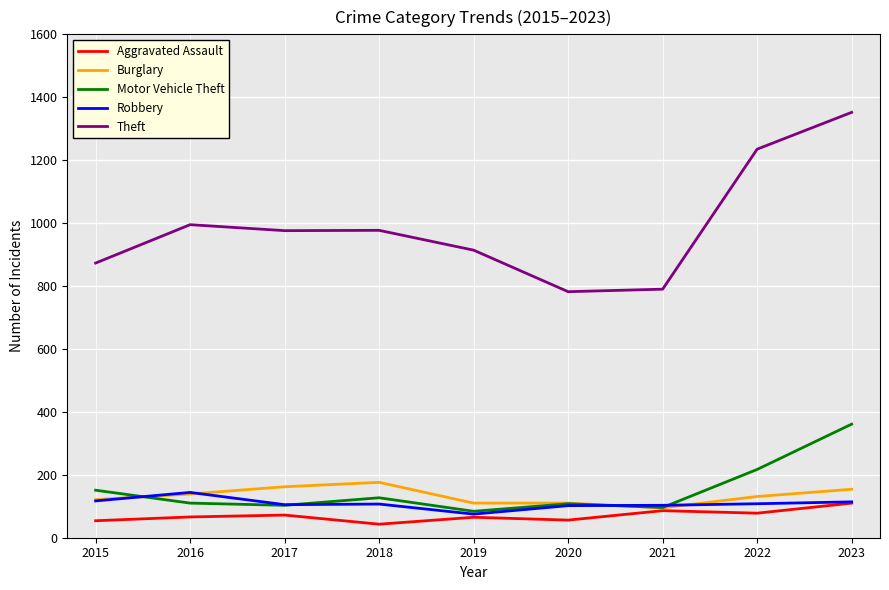

Which series has the largest range (max minus min)?

Theft